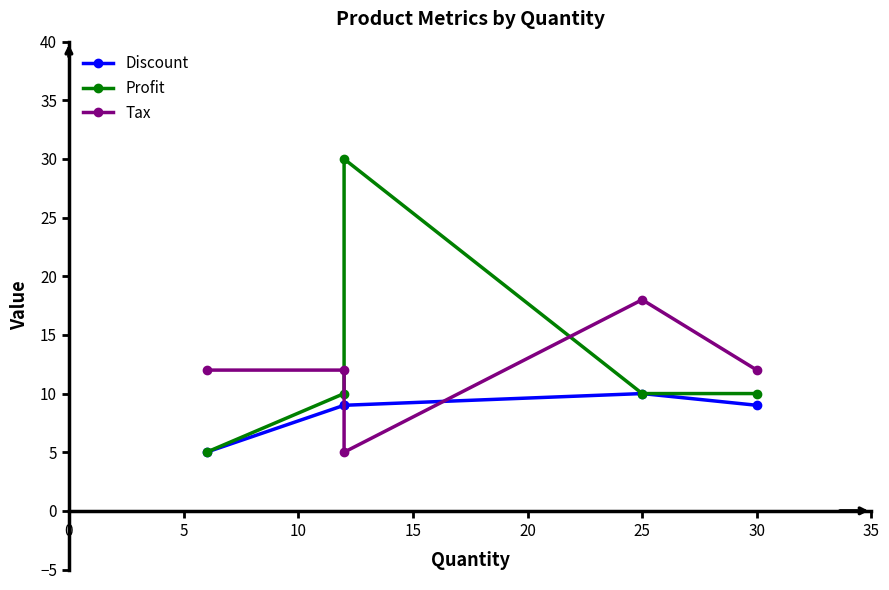

How many data points in Profit are less than 10?

1